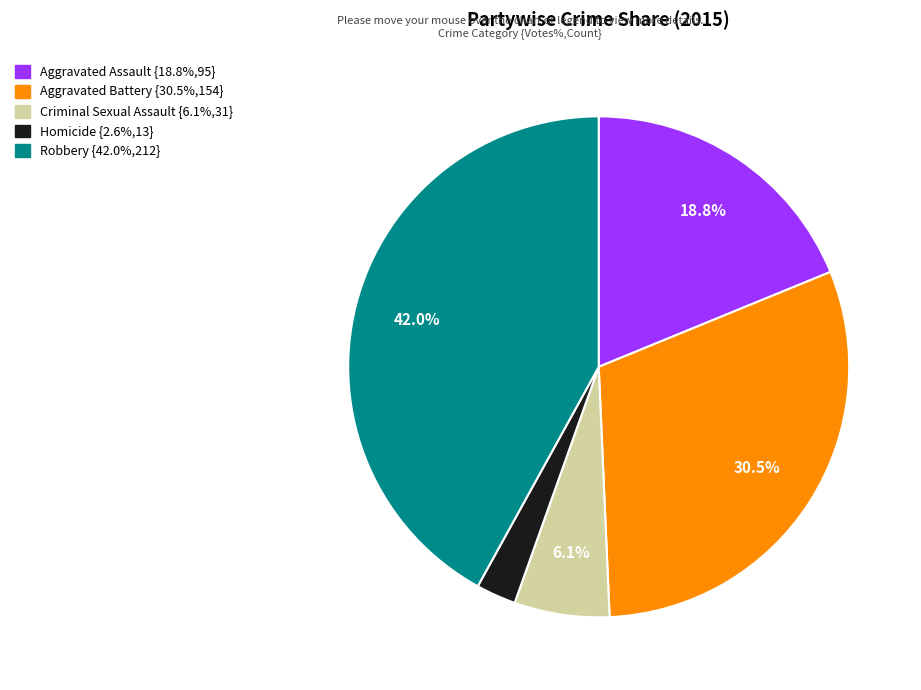

What percentage is the Homicide slice, to the nearest percent?

3%